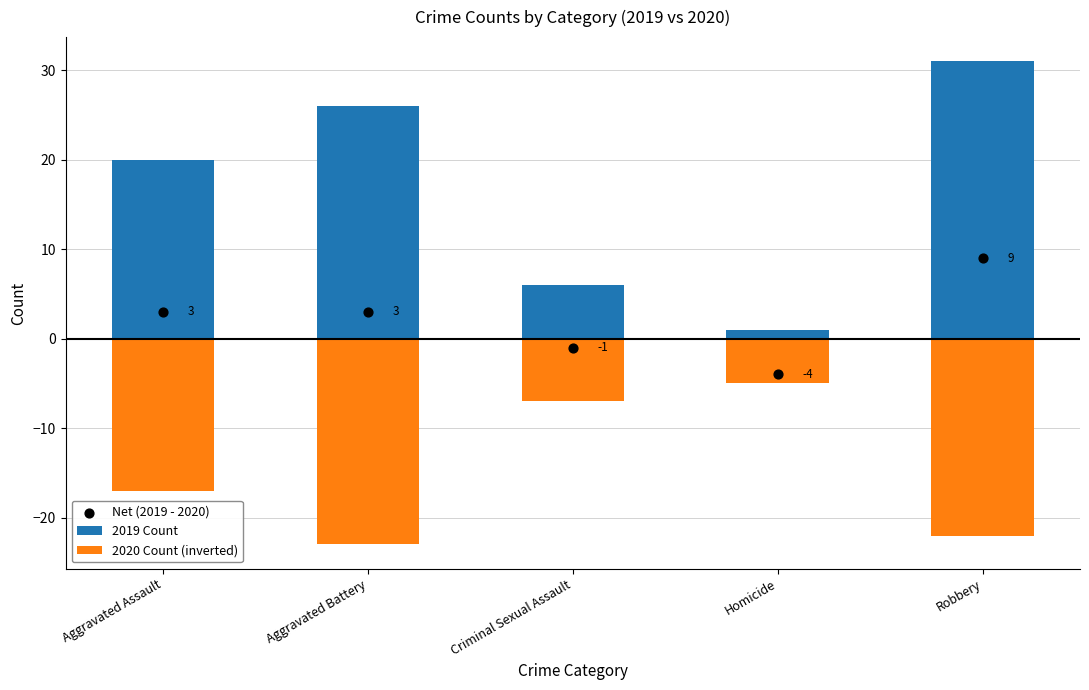

Which series has the largest Y range (max minus min)?

2019 Count